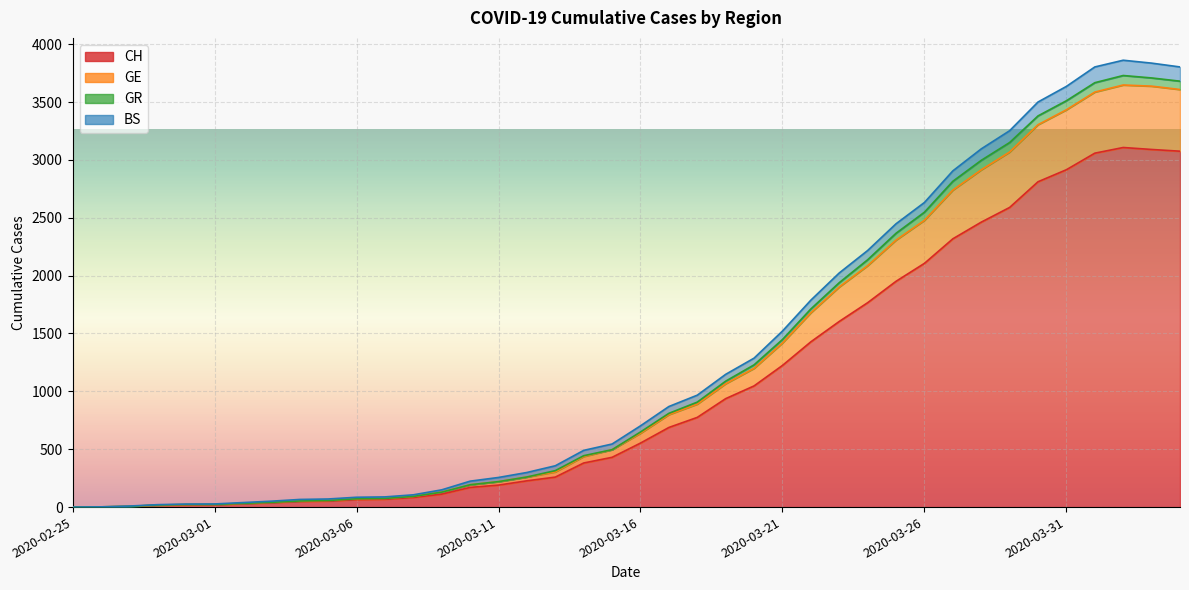

How many data points in GE are above 649?

19